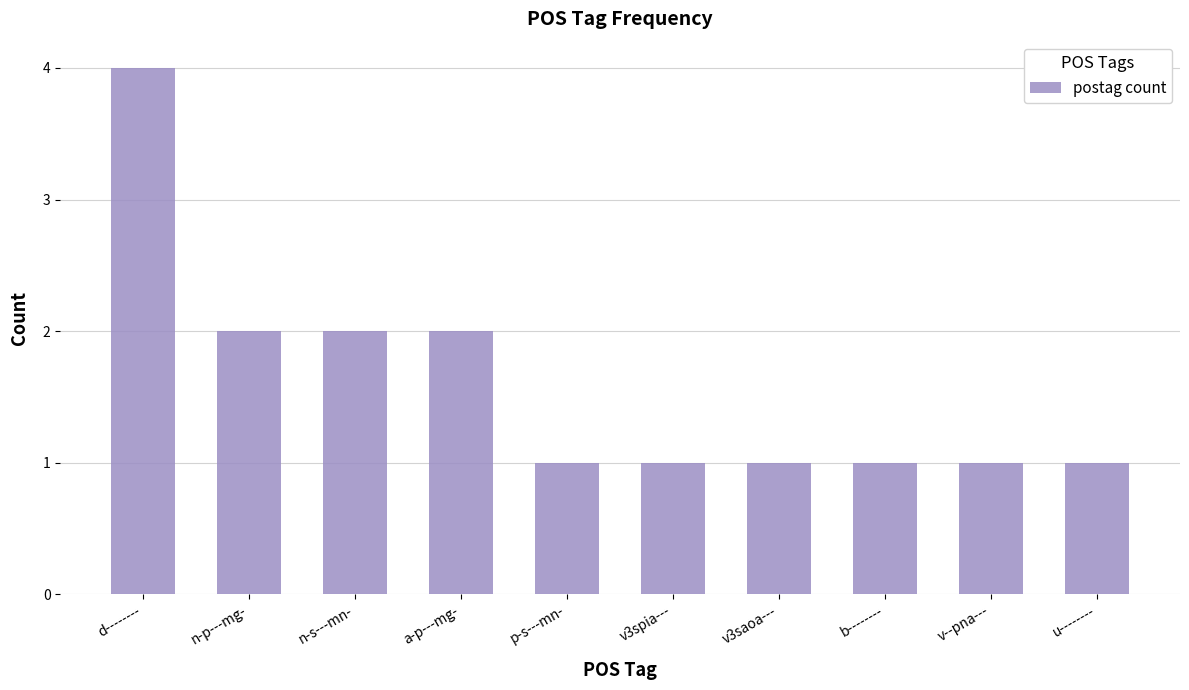

What is the label of the 4th bar from the left?

a-p---mg-